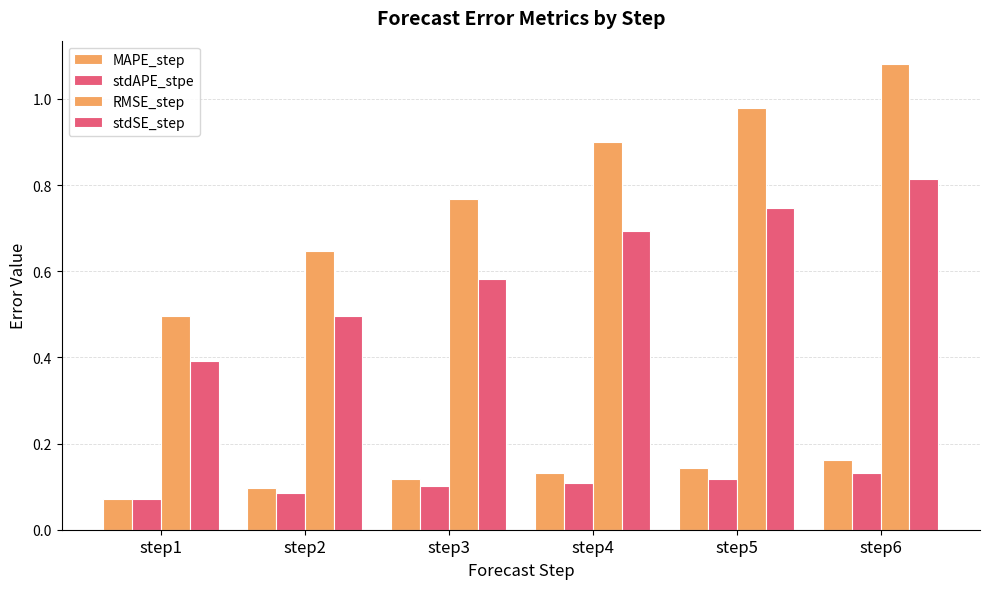

Does the chart contain any negative values?

No